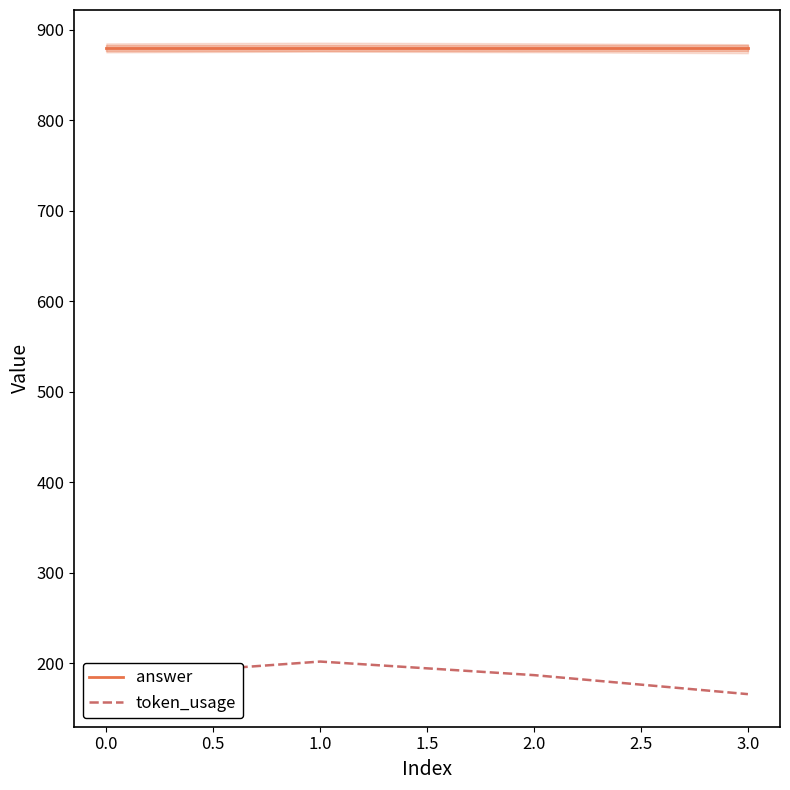

Does the chart display data point markers on the line(s)?

No